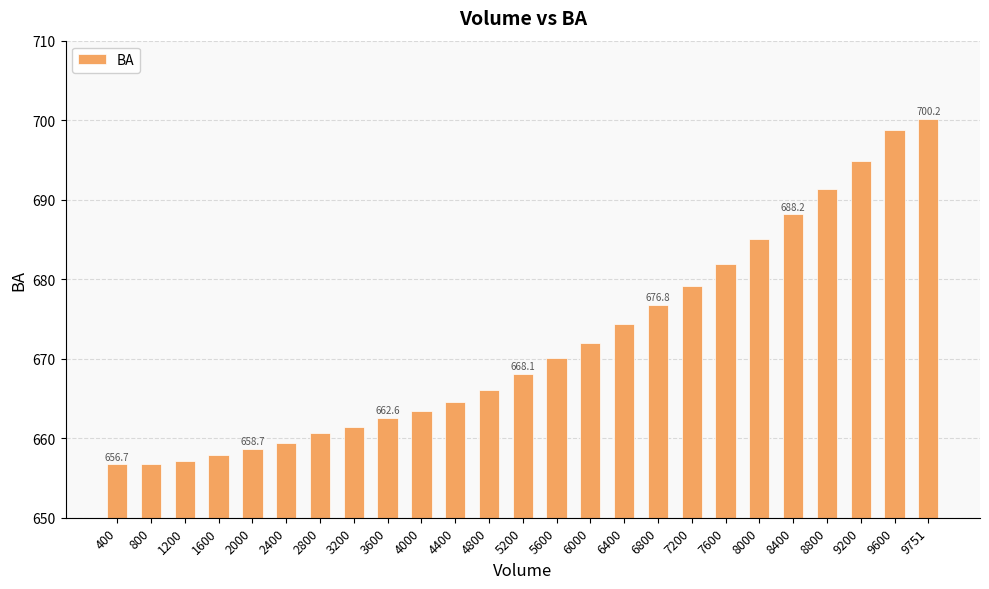

What is the greatest value displayed?

700.2